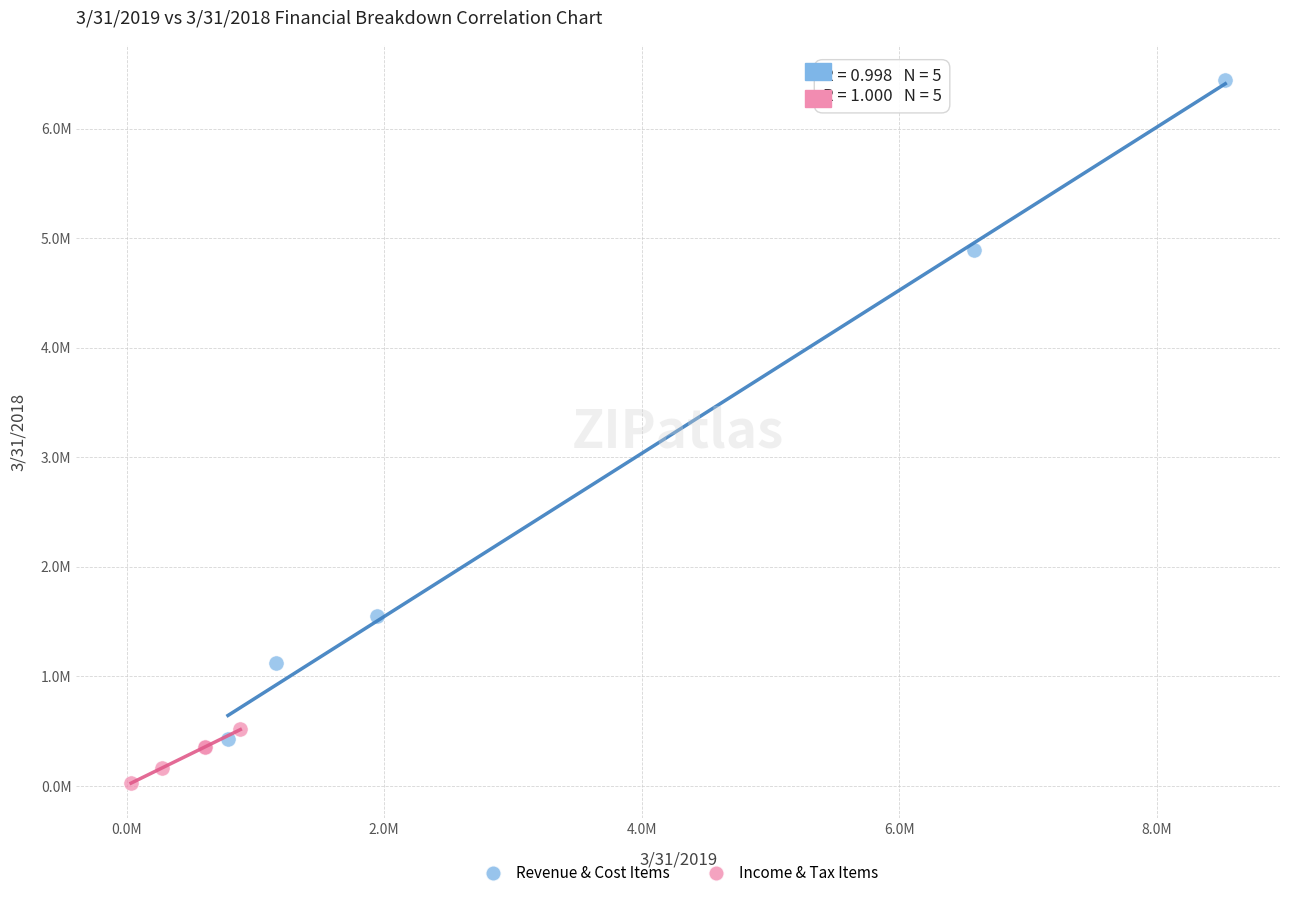

Which series has the largest Y range (max minus min)?

Revenue & Cost Items